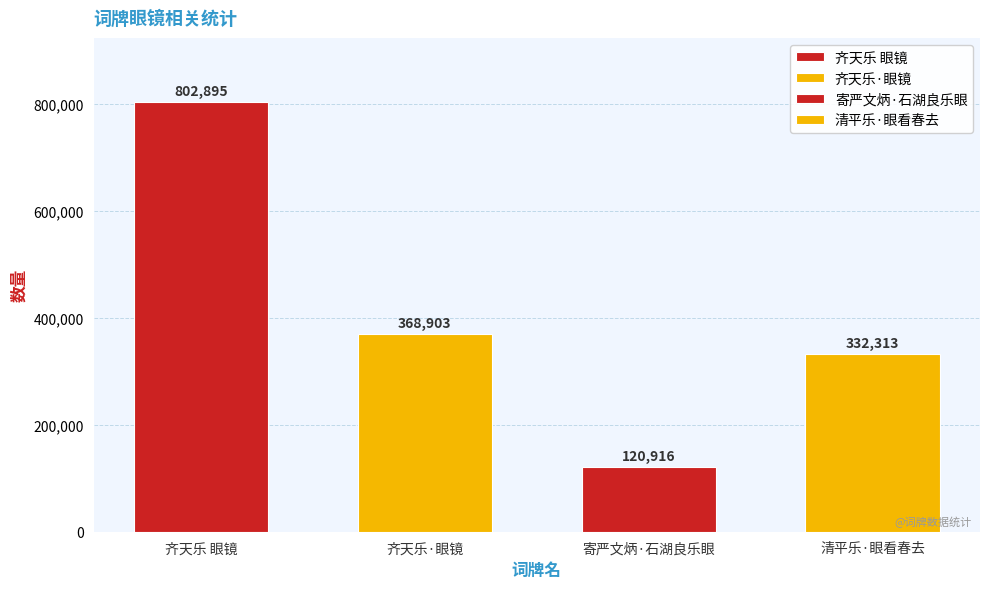

Where is the data nearest to the value 461905?

齐天乐·眼镜